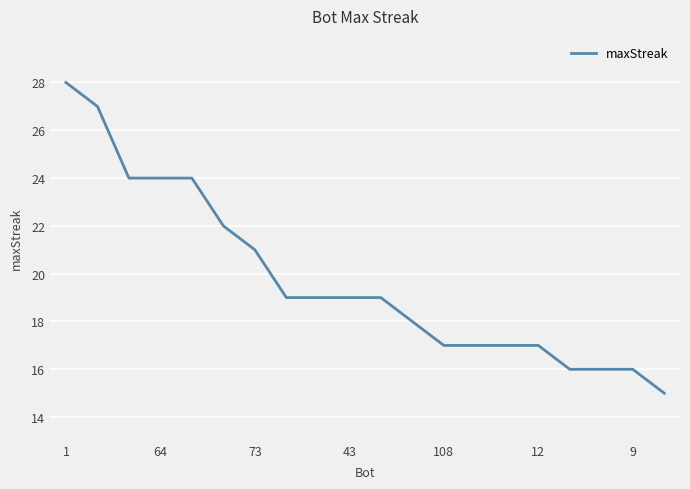

What is the difference between the maximum and minimum values?

13